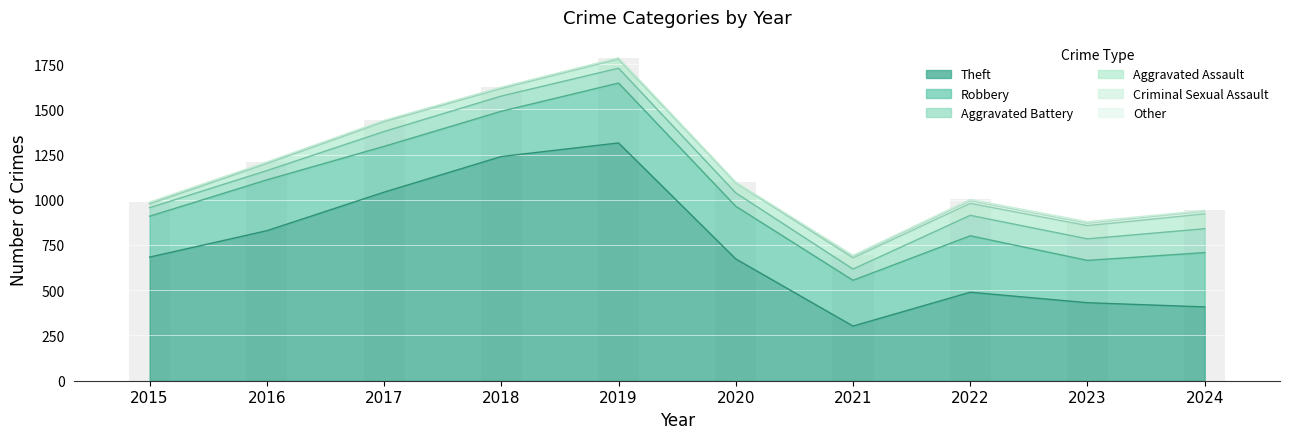

Is the value of Aggravated Assault at 2022 greater than the value of Theft at 2016?

No